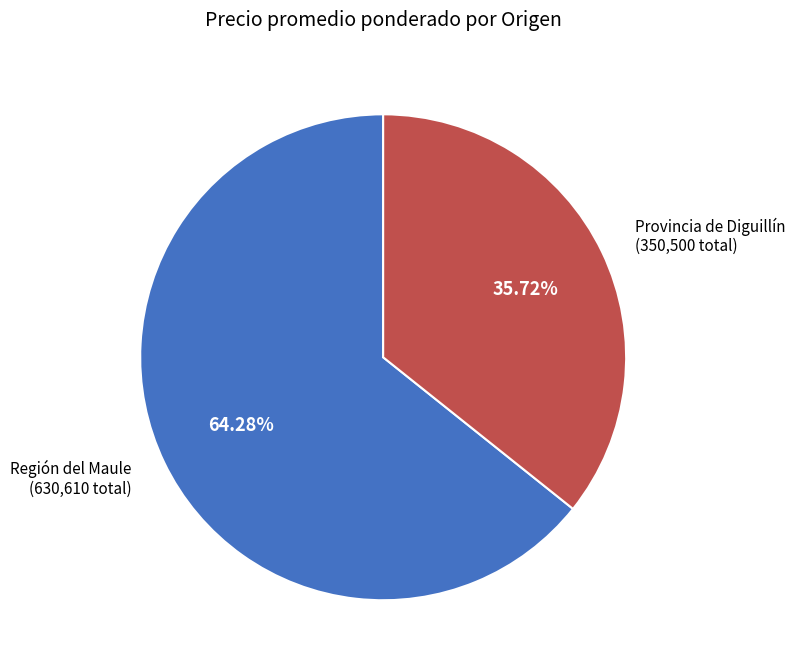

Which category has the biggest portion of the pie?

Región del Maule